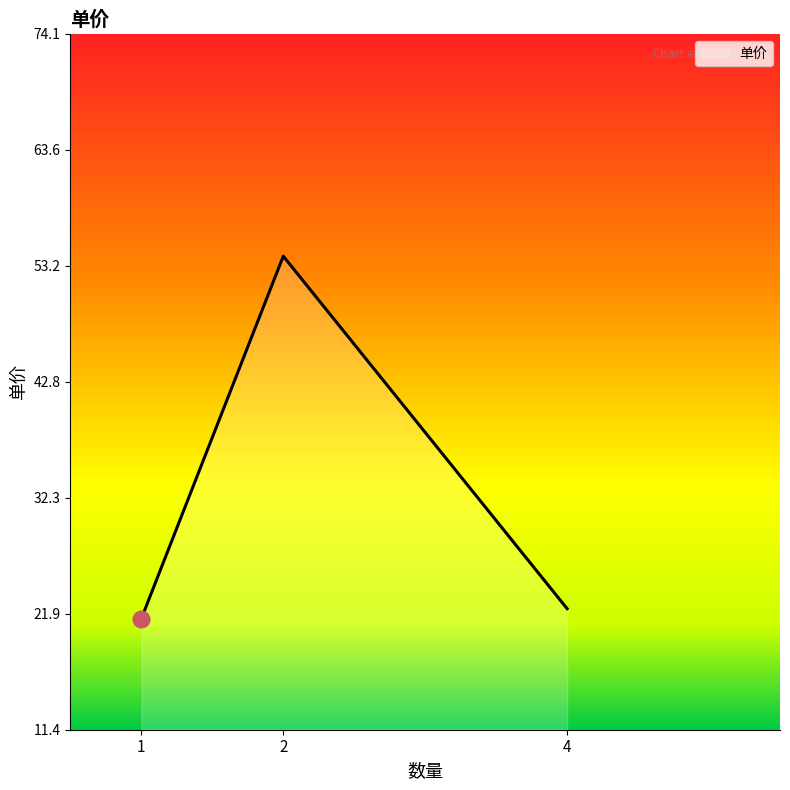

Is it true that the value at 4 is 22.3?

True